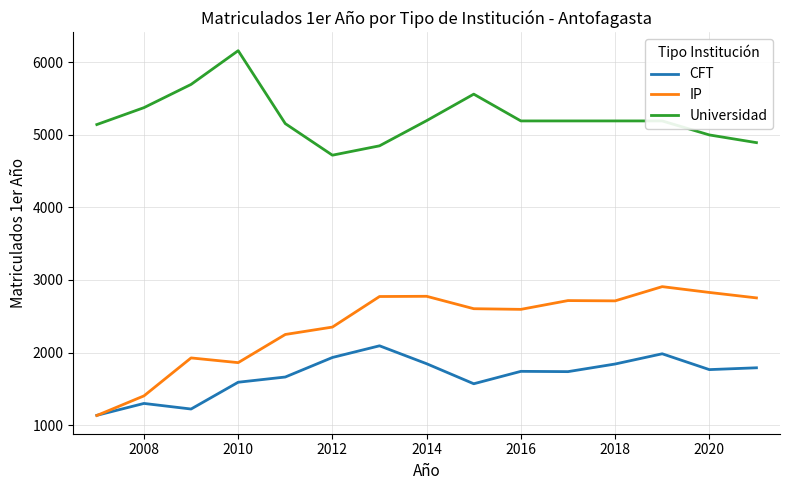

Rank the series by their average value, from highest to lowest.

Universidad, IP, CFT